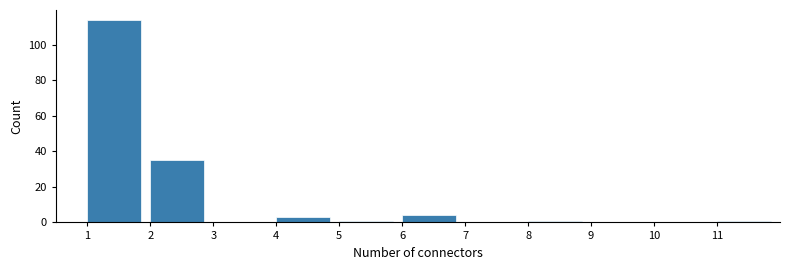

What is the height of the bar covering 2 to 3 on the x-axis? The values are not printed on the chart, so give them approximately, as read against the axis.

36